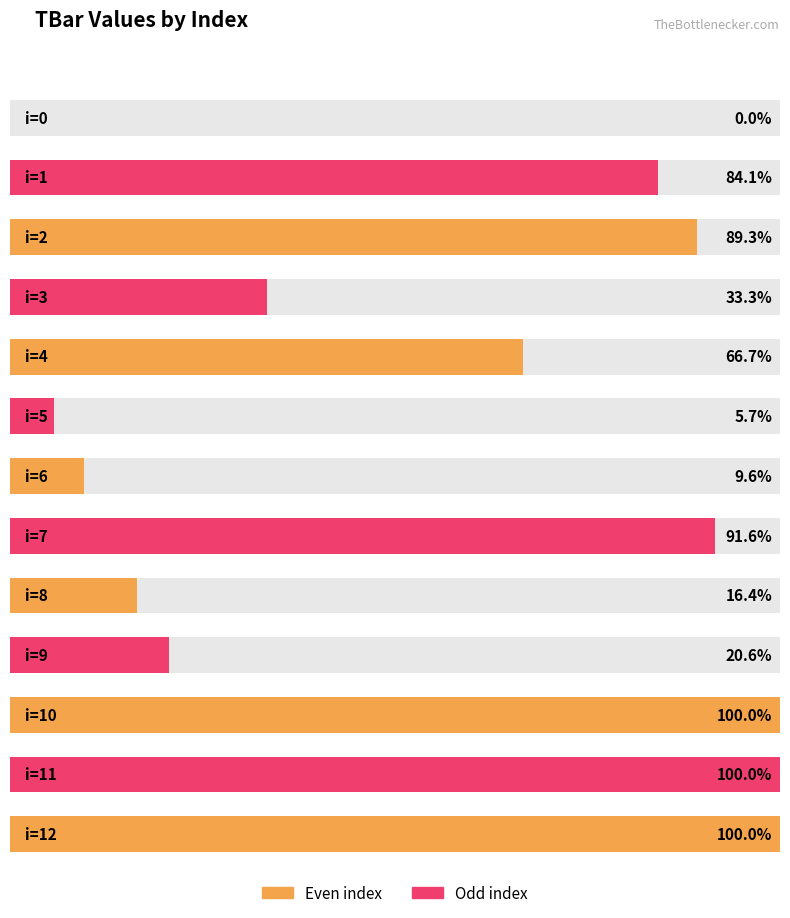

Between 11 and 4, which is larger?

11